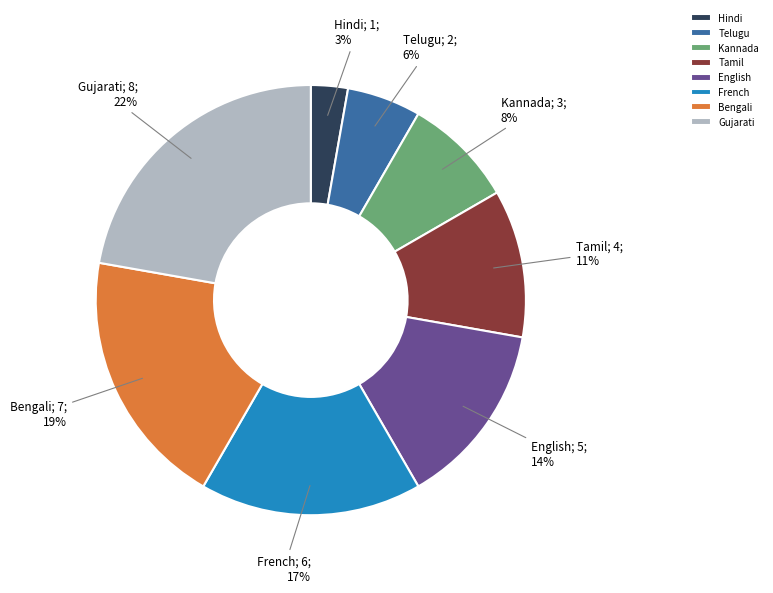

Is it true that Bengali is 31% of the pie?

False